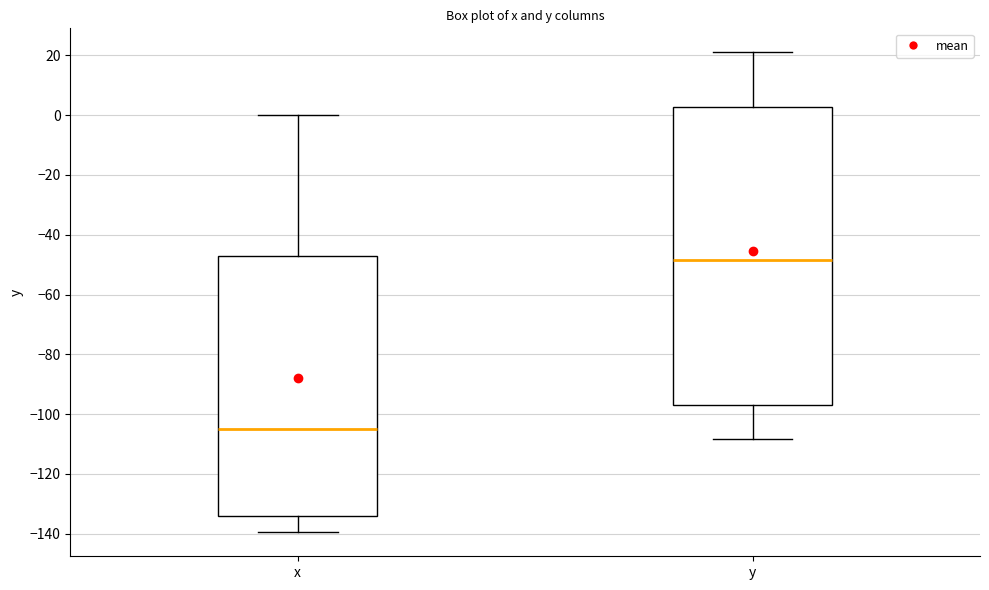

Comparing the boxes themselves (not the whiskers), which one is the tallest?

y